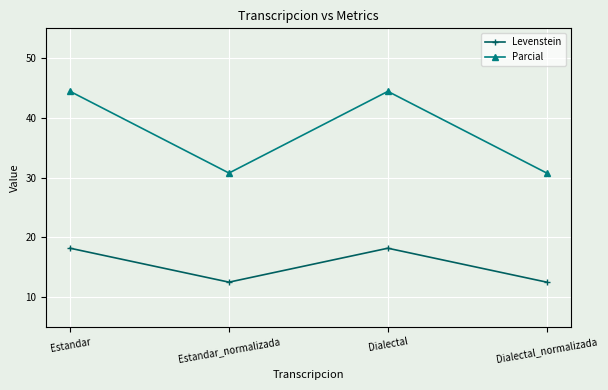

What is the greatest value displayed?

44.4